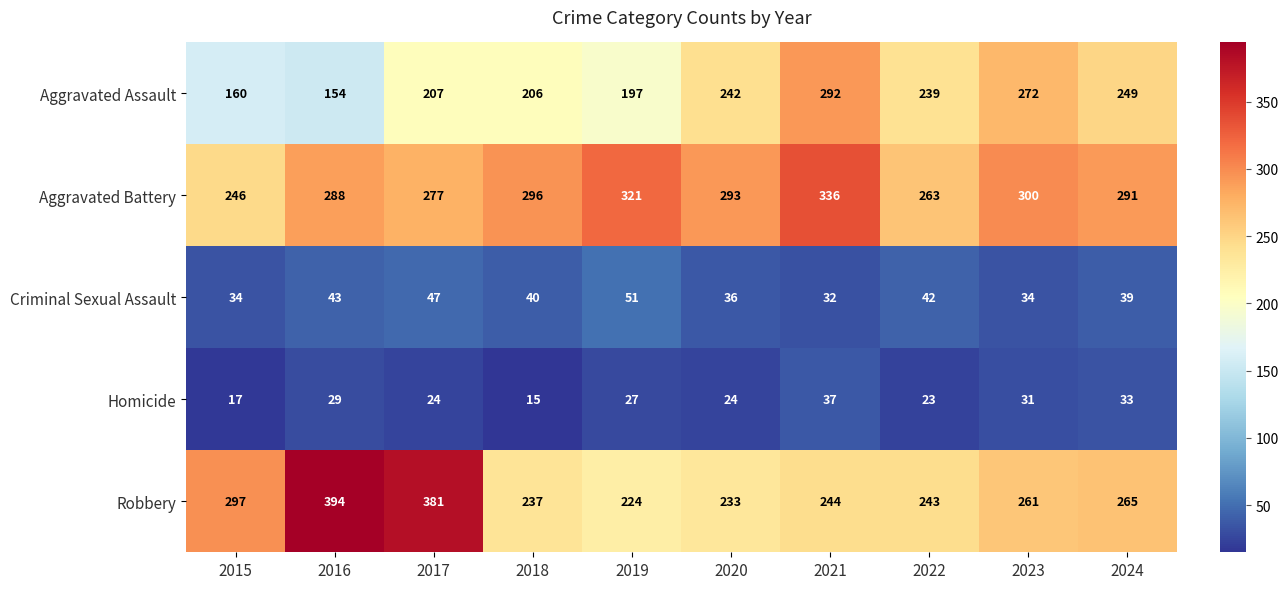

Is it true that Robbery equals 243 at 2022?

True